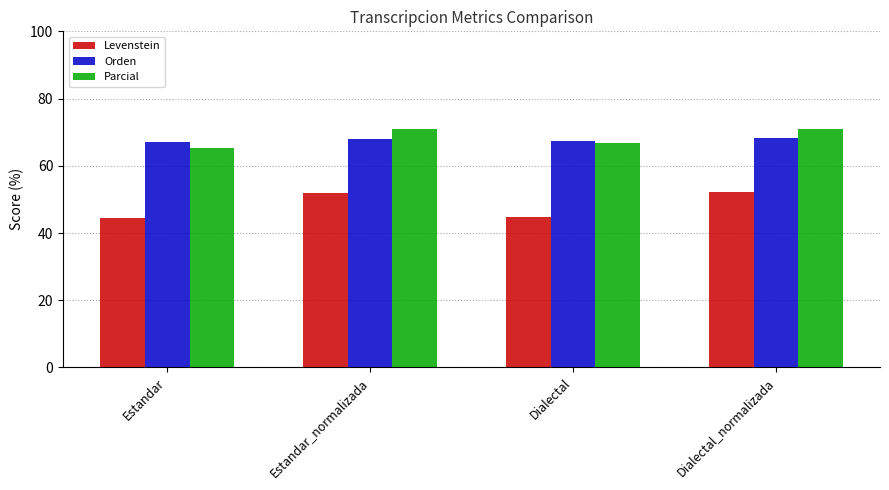

What is the value of the Orden bar at the 4th from the left?

68.3